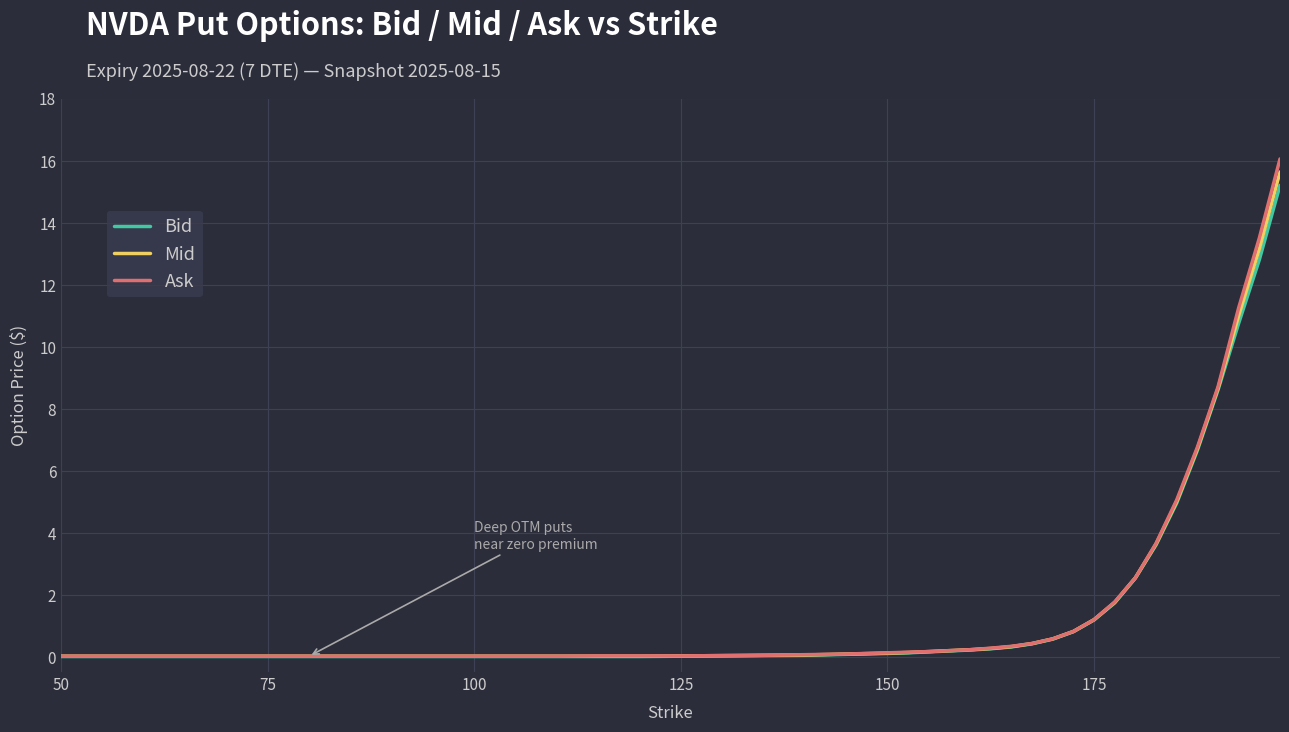

What is the greatest value displayed?

16.1